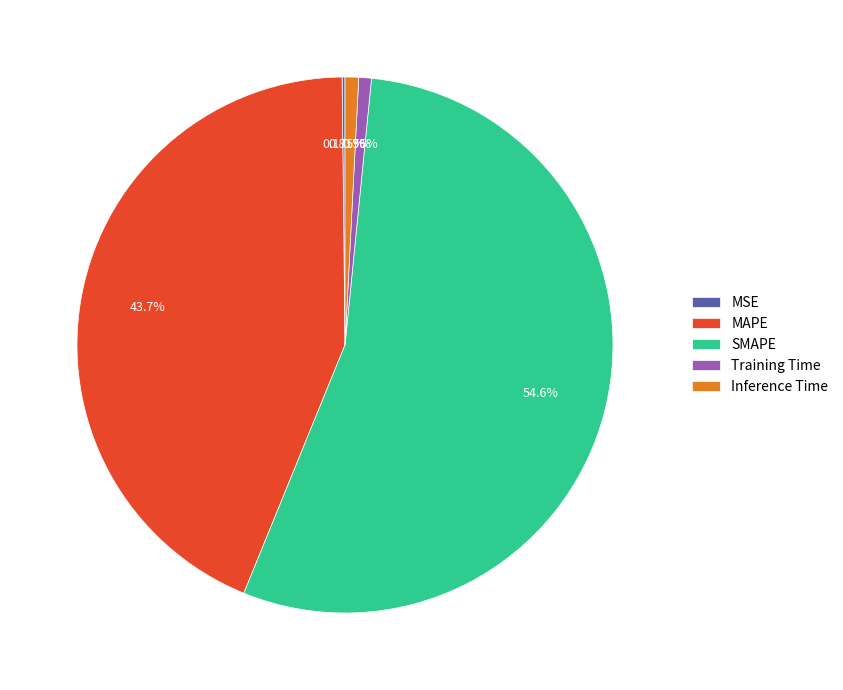

Which slice is the largest?

SMAPE